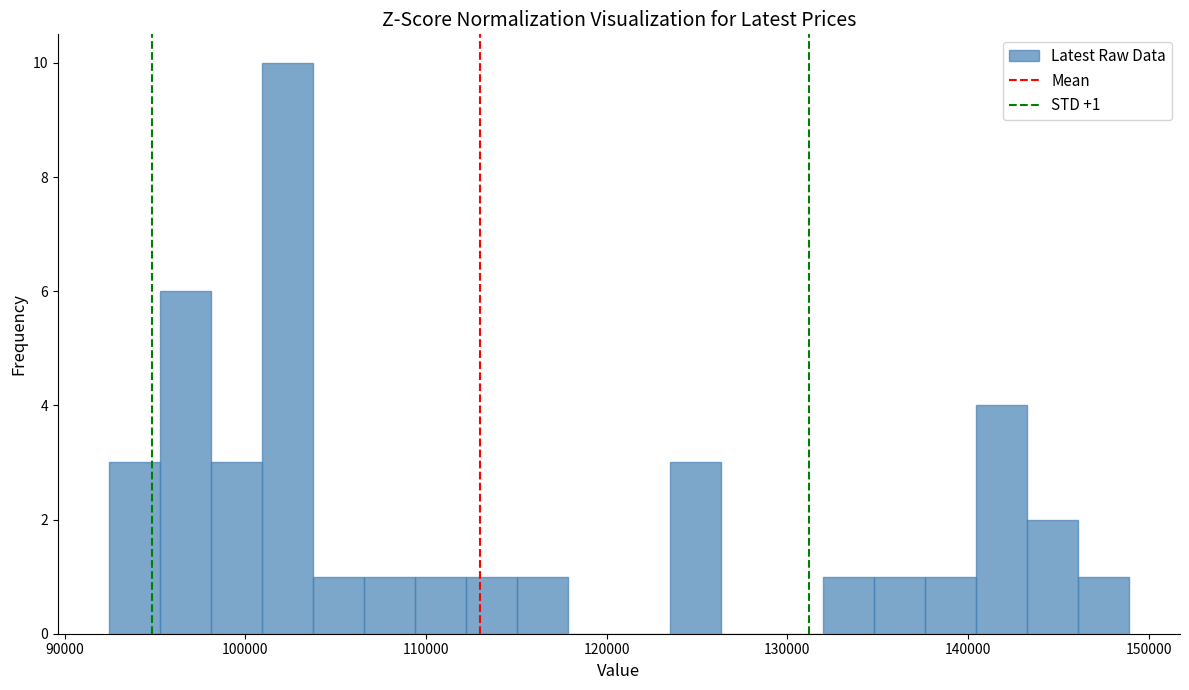

Around what value on the x-axis is the tallest bar? Give the approximate position of its centre, as read against the axis.

102000